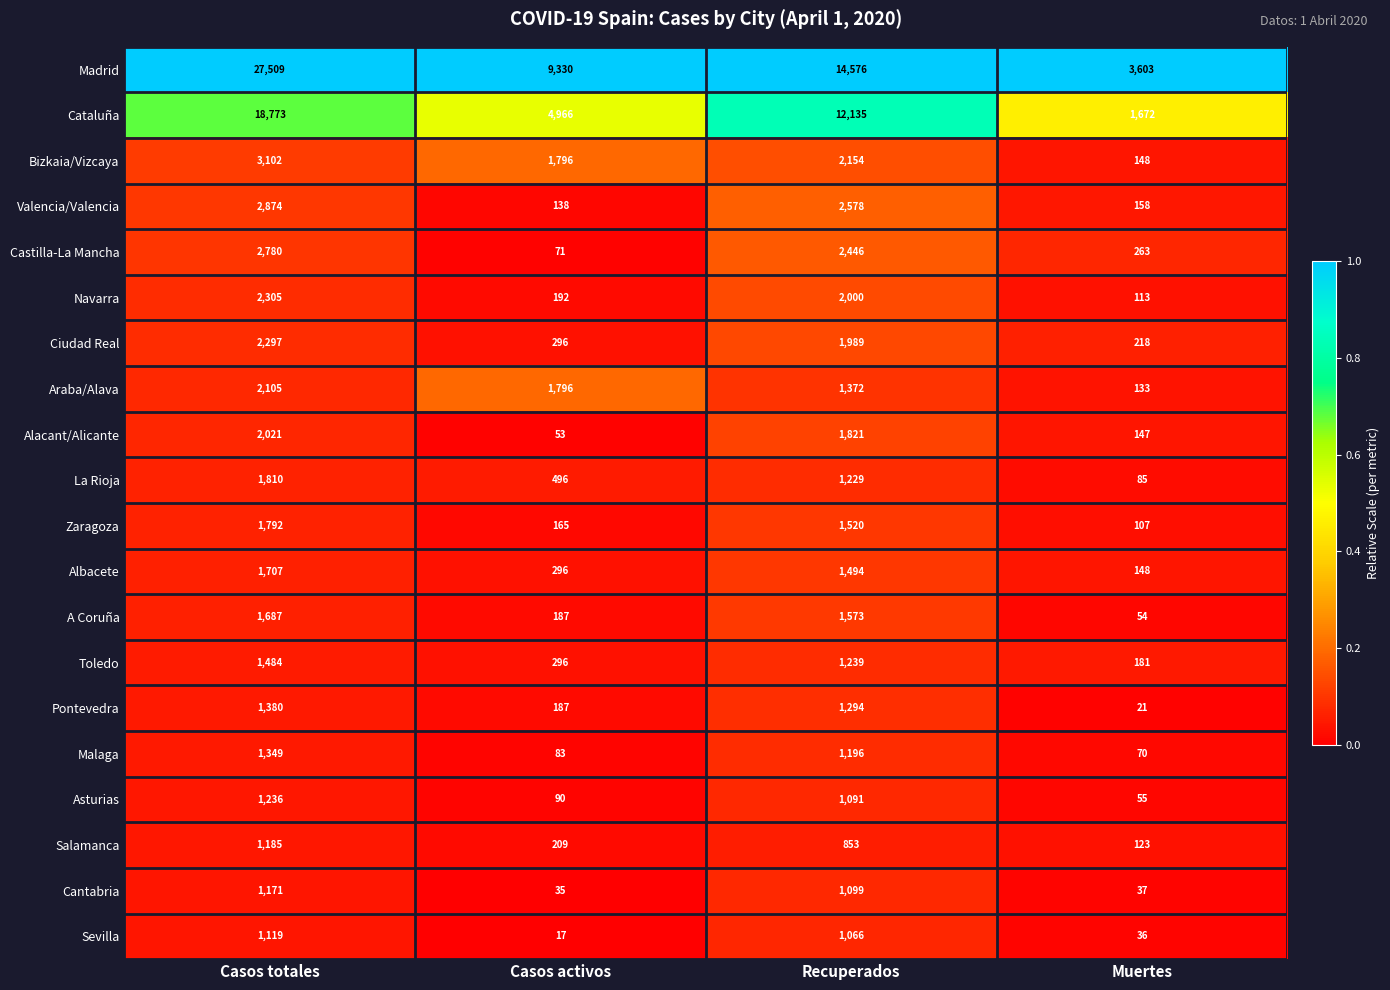

At which category does the chart reach its peak across all series?

Casos totales